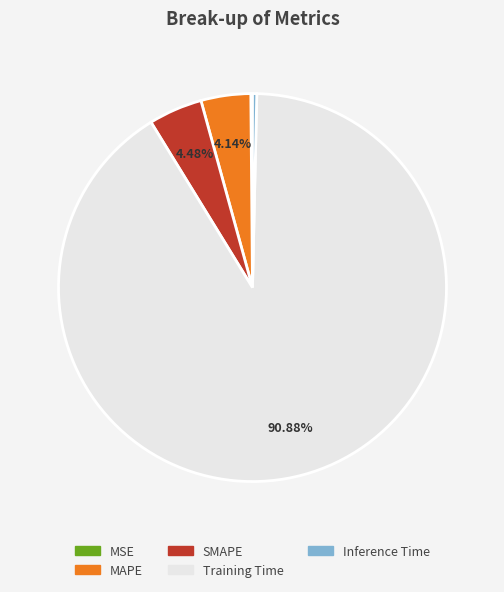

What is the largest slice in the pie chart?

Training Time